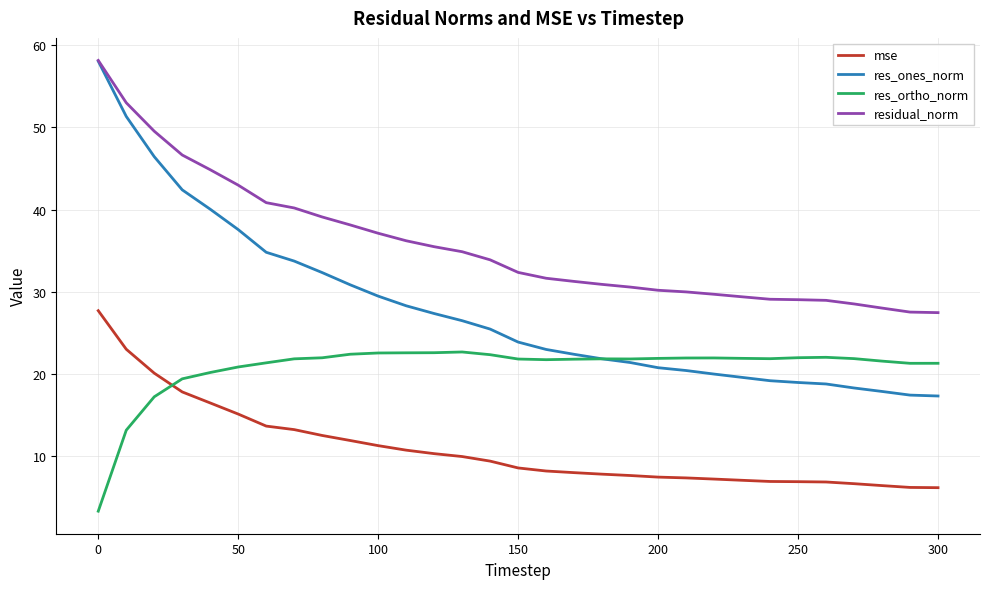

Which series has the largest total across all categories?

residual_norm